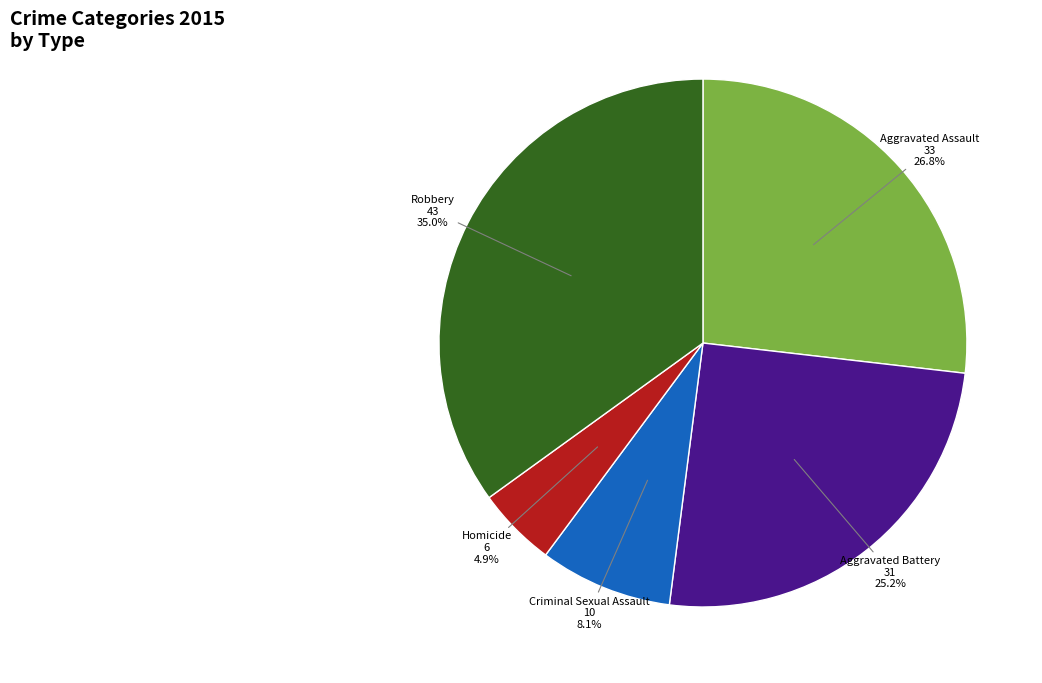

Do Aggravated Assault and Aggravated Battery together represent more than half of the pie?

Yes